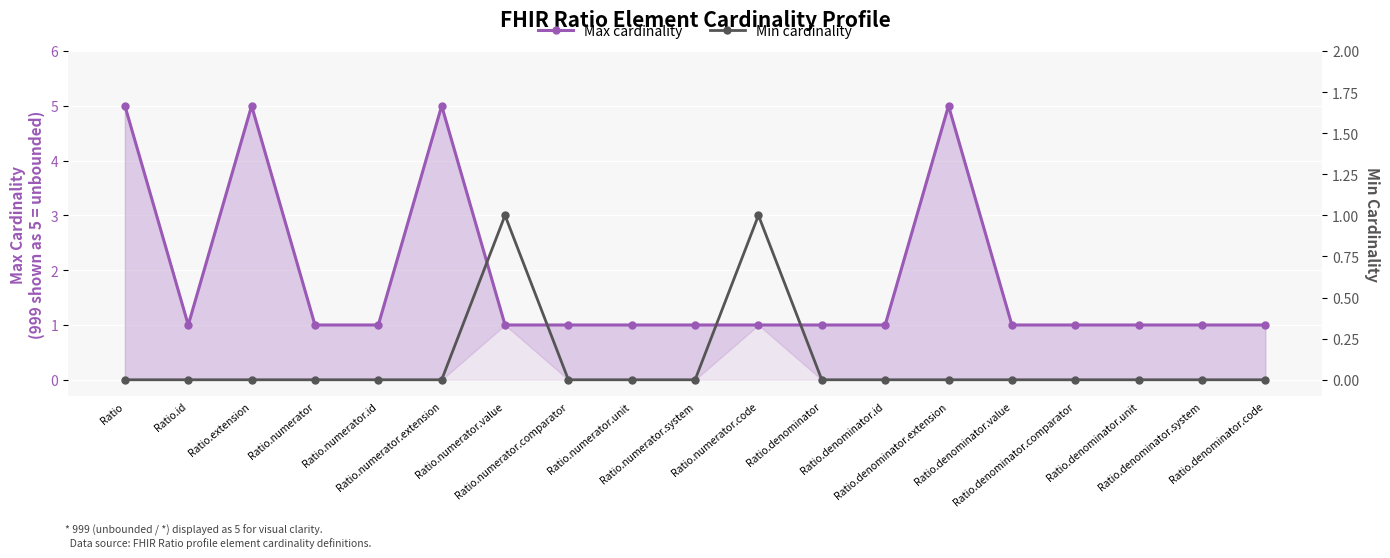

Where is Max cardinality nearest to the value 3?

Ratio